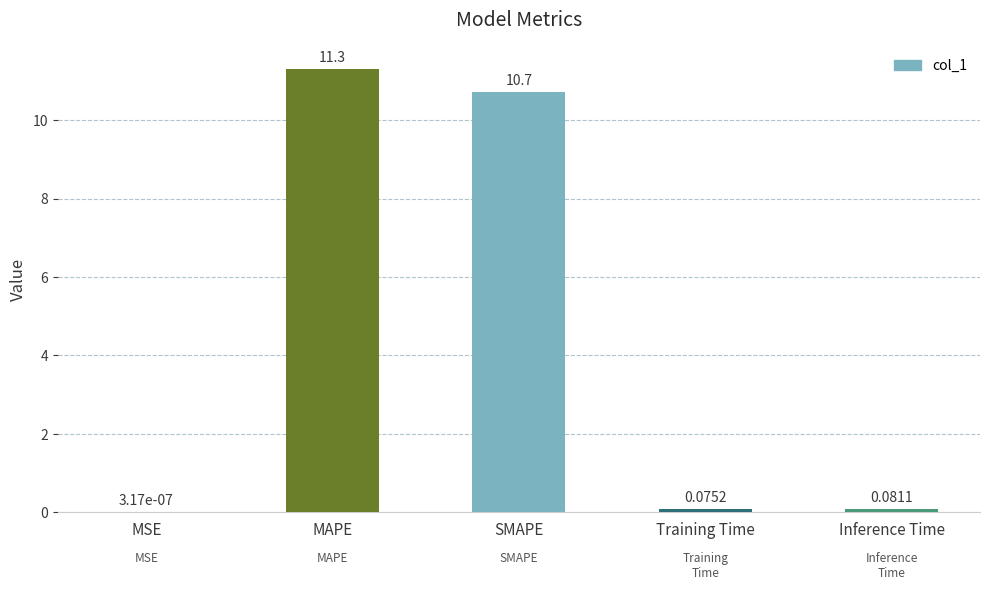

Where is the data nearest to the value 5?

Inference Time